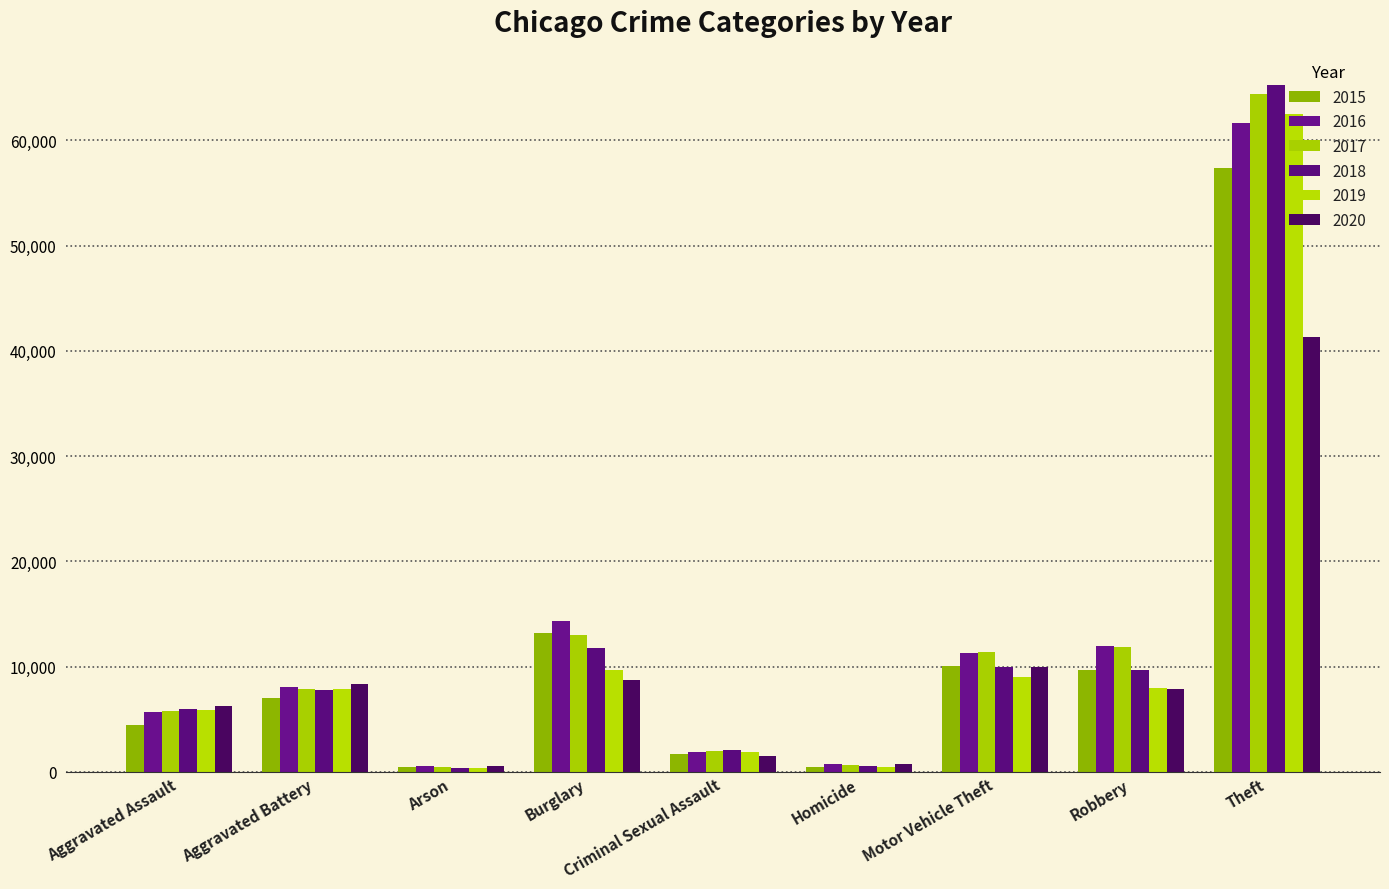

What is the total value across all series at Theft?

352488